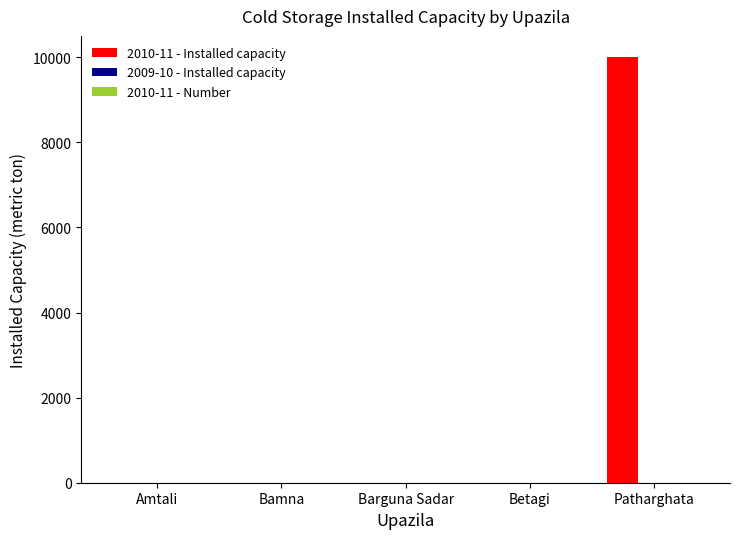

The value of 2010-11 - Installed capacity at Barguna Sadar is 0. True or false?

True